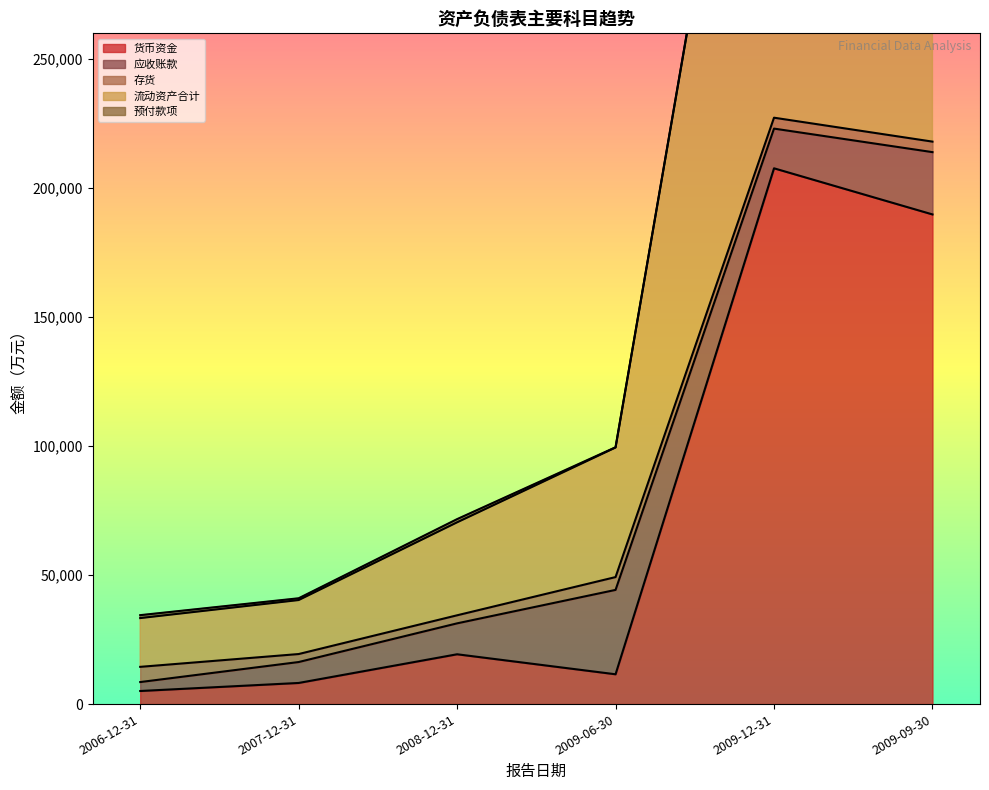

True or false: 存货 has more than 2 interior local peaks.

False